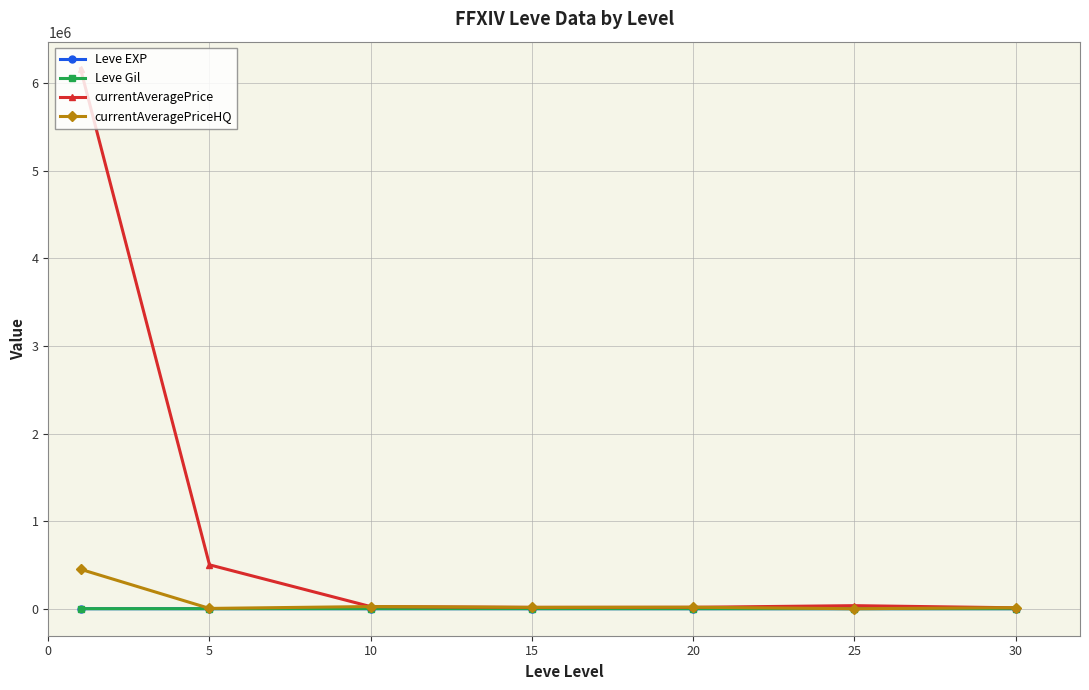

Which series has the largest total across all categories?

currentAveragePrice